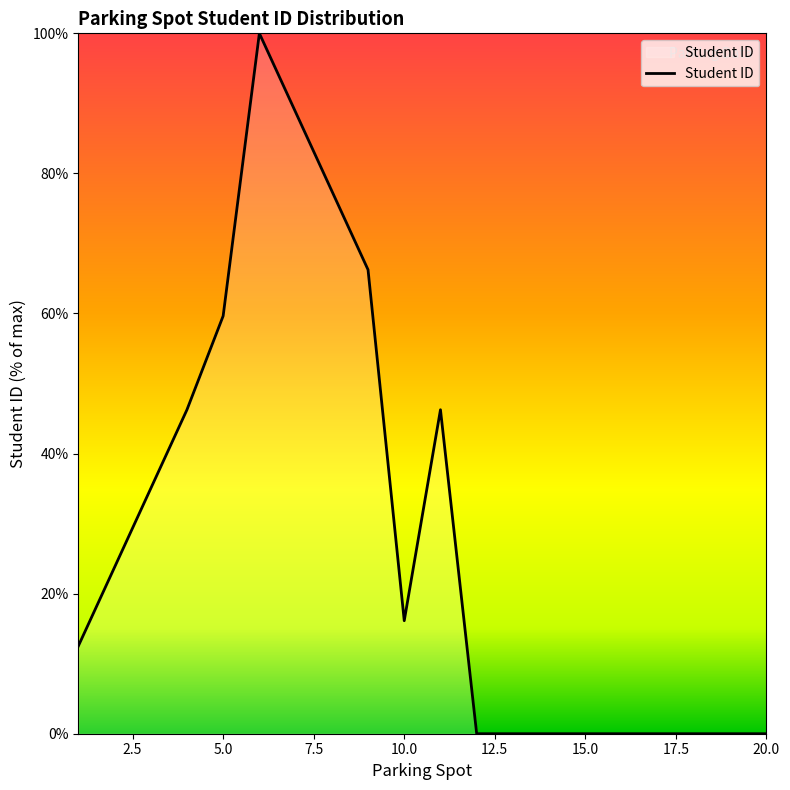

What is the difference between the maximum and minimum values?

100.0